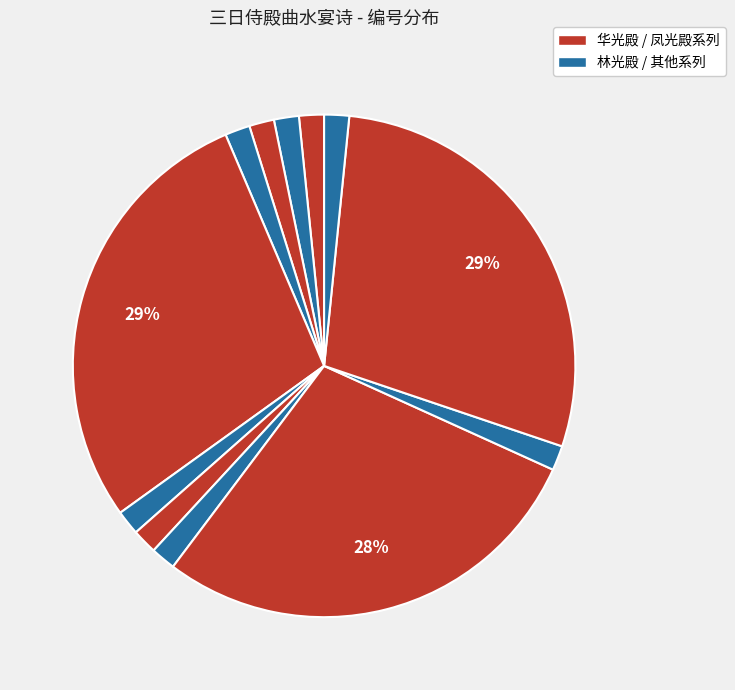

Which slice is the largest?

三日侍华光殿曲水宴诗